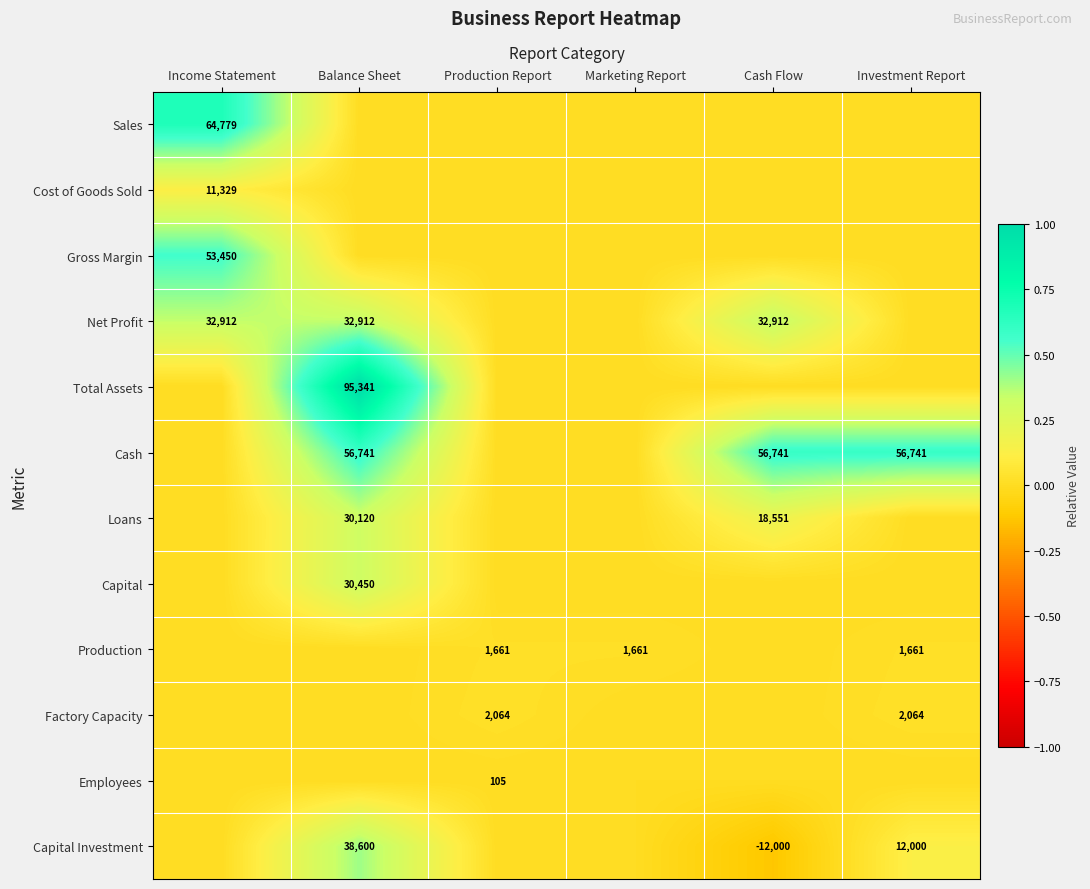

The Cash series shows 37233 at Balance Sheet. True or false?

False